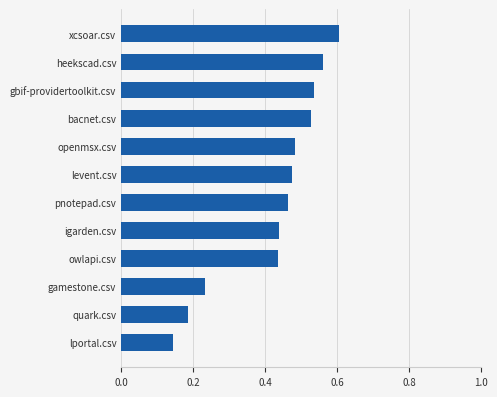

What is the sum of all values?

5.1